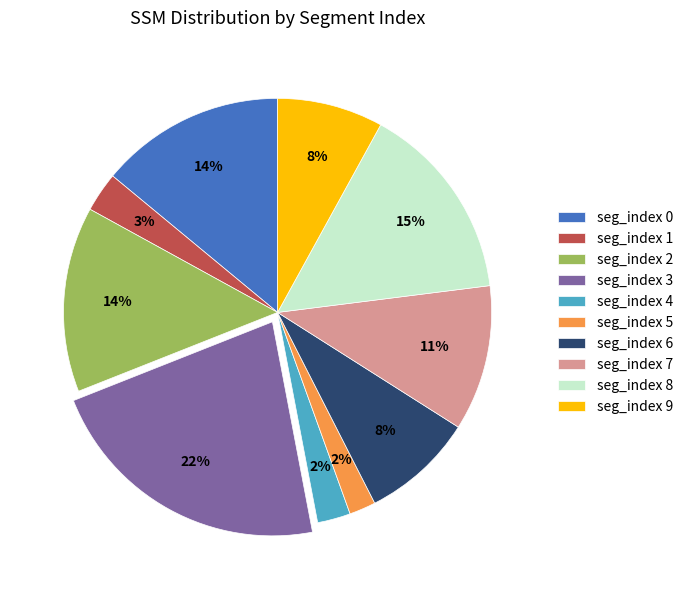

Approximately how many times larger is the value at seg_index 9 compared to seg_index 7?

0.7